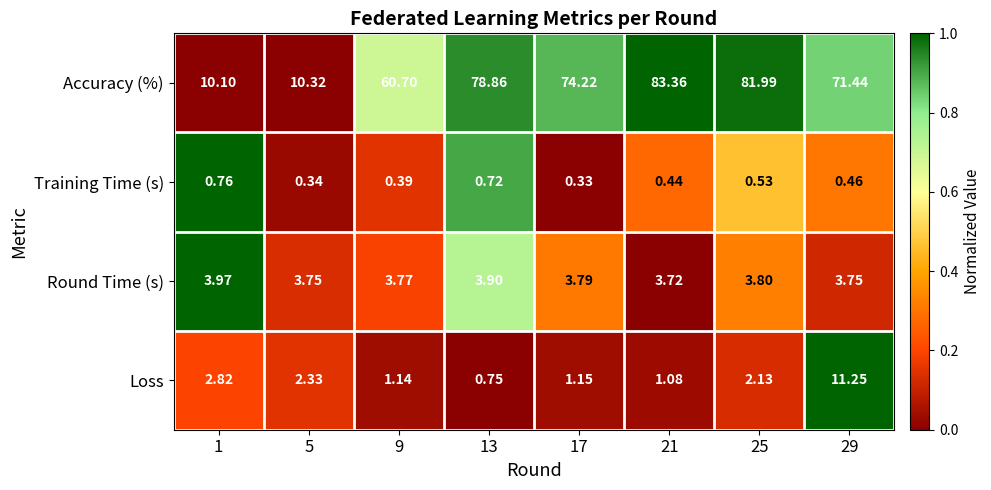

Rank the series by their maximum value, from highest to lowest.

Accuracy (%), Loss, Round Time (s), Training Time (s)